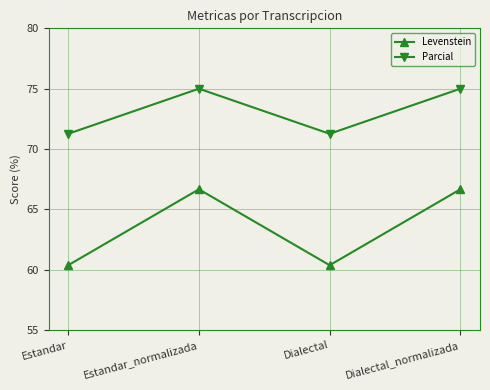

Which series has the largest range (max minus min)?

Levenstein